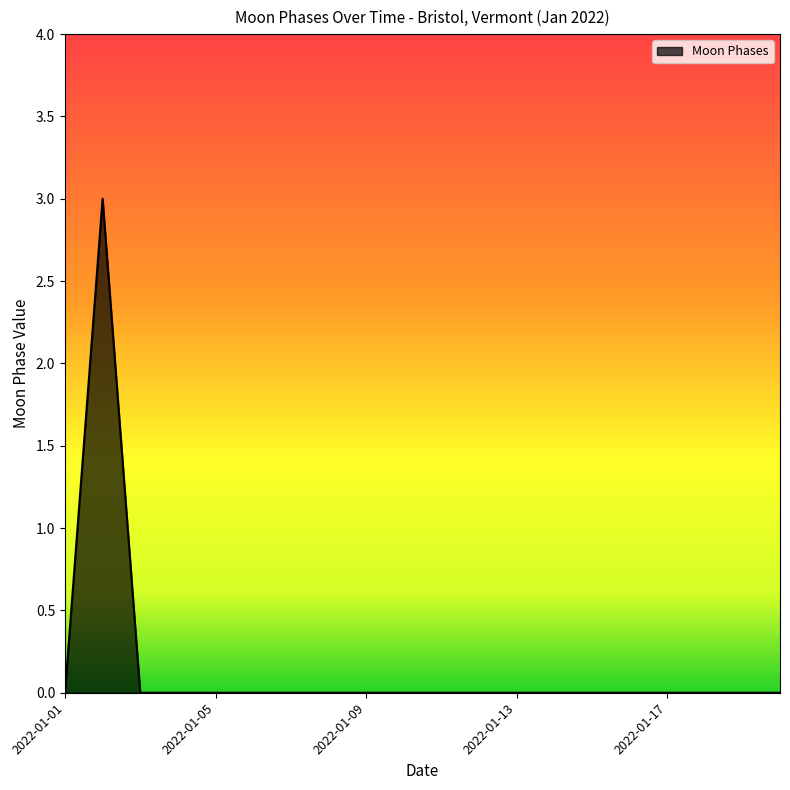

What is the sum of all values?

3